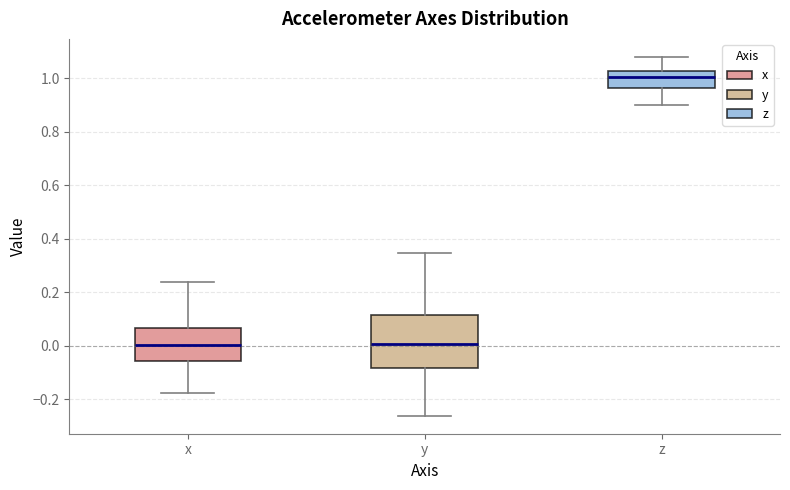

Which box is the tallest, from its lower edge to its upper edge?

y